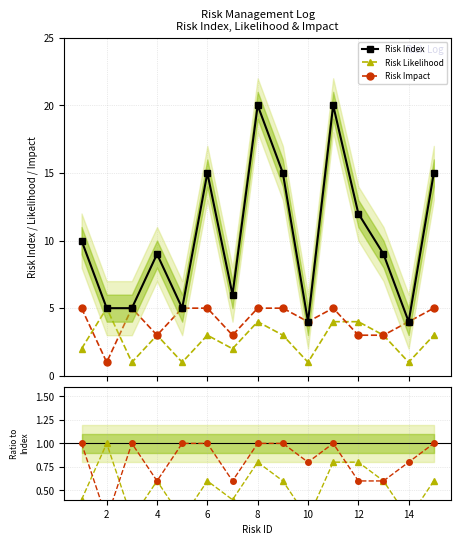

What is the maximum value for Likelihood/max?

1.0